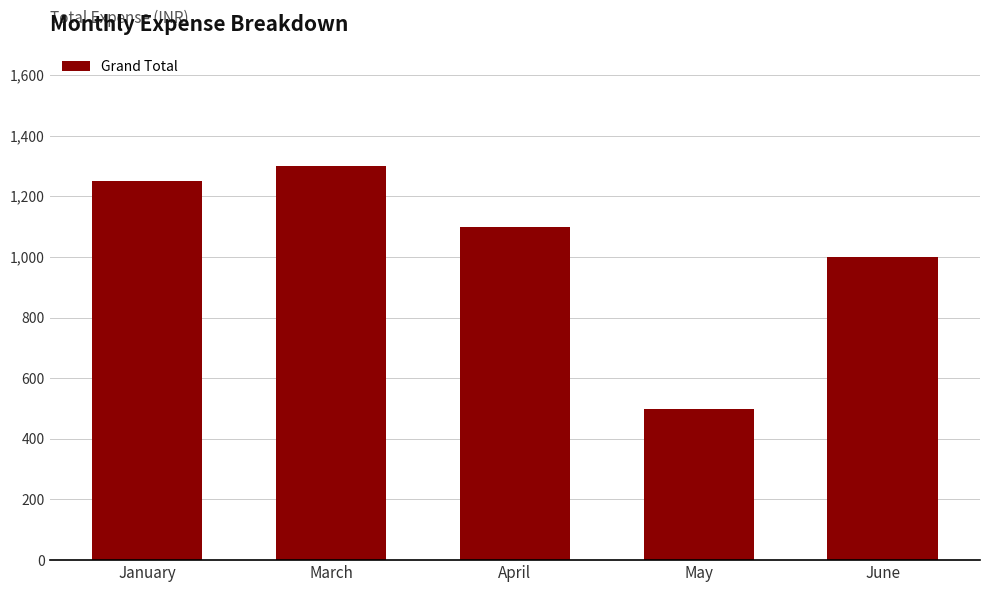

The chart shows a value of 1000 at June. True or false?

True